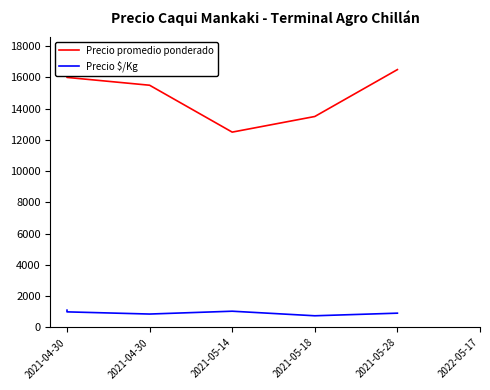

True or false: Precio promedio ponderado has a value of 24801 at 2021-04-30.

False